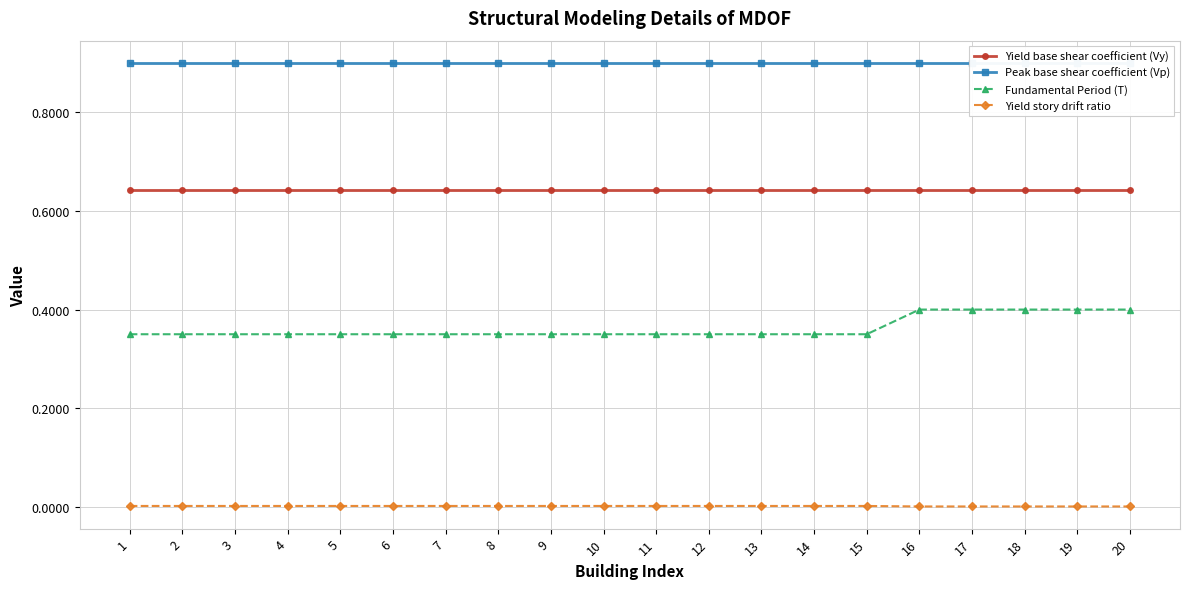

The value of Peak base shear coefficient (Vp) at 6 is 0.9. True or false?

True